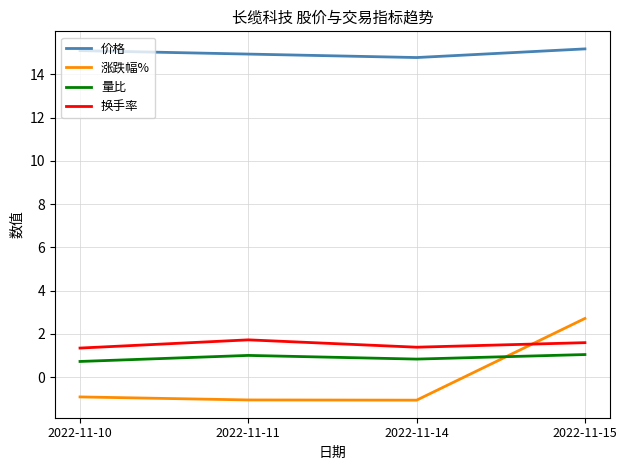

What is the average value of the 价格 series?

15.0